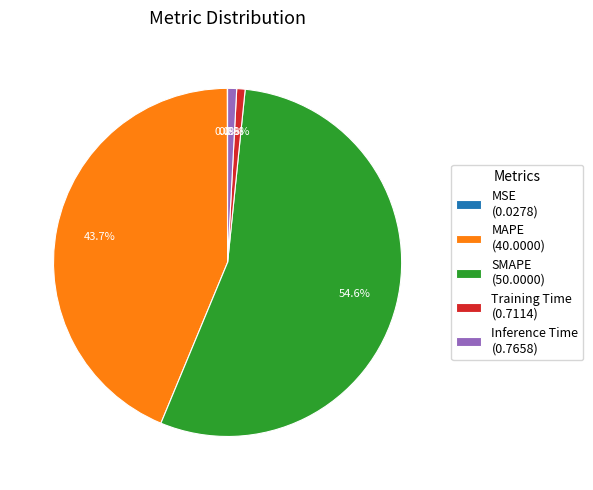

The MAPE slice represents 44% of the pie. True or false?

True